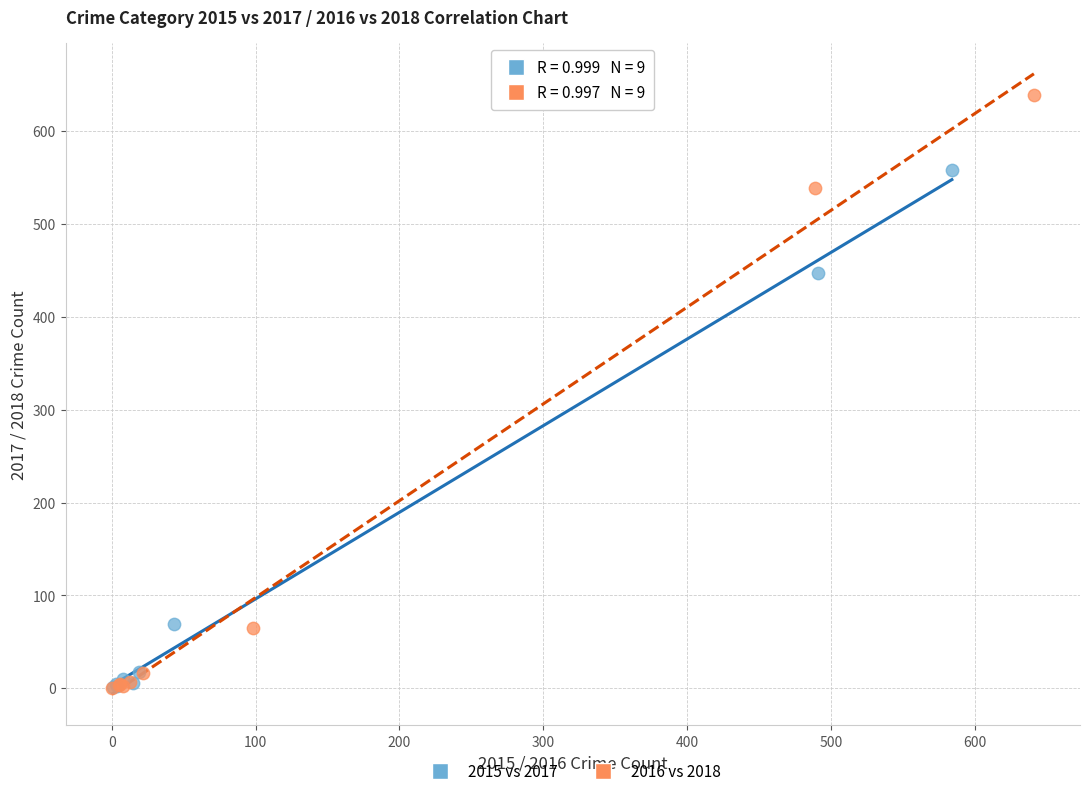

Which series has the largest Y range (max minus min)?

2016 vs 2018